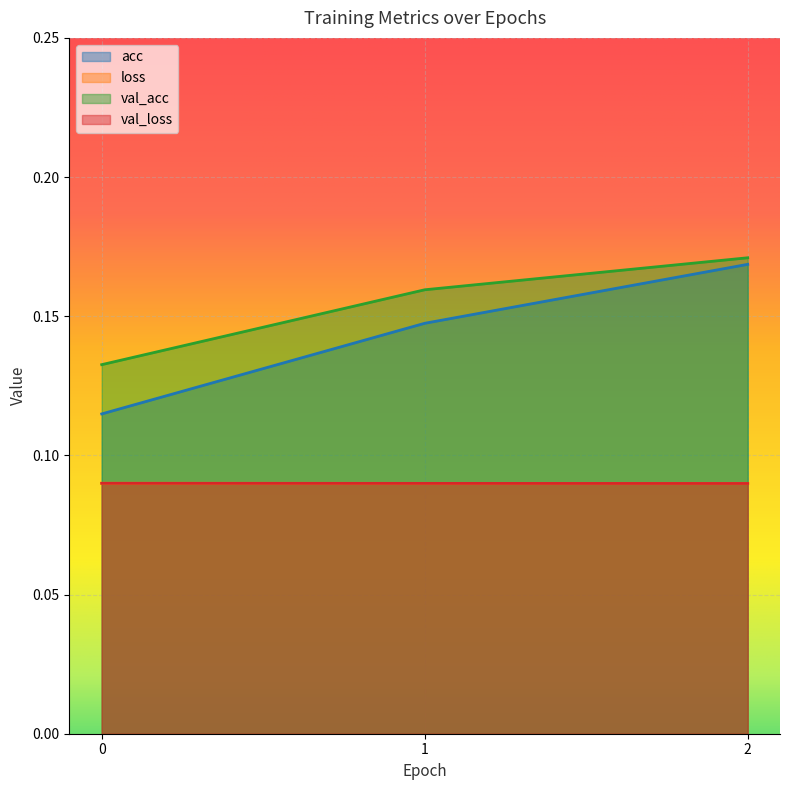

Which series changed the most between 0 and 1?

acc